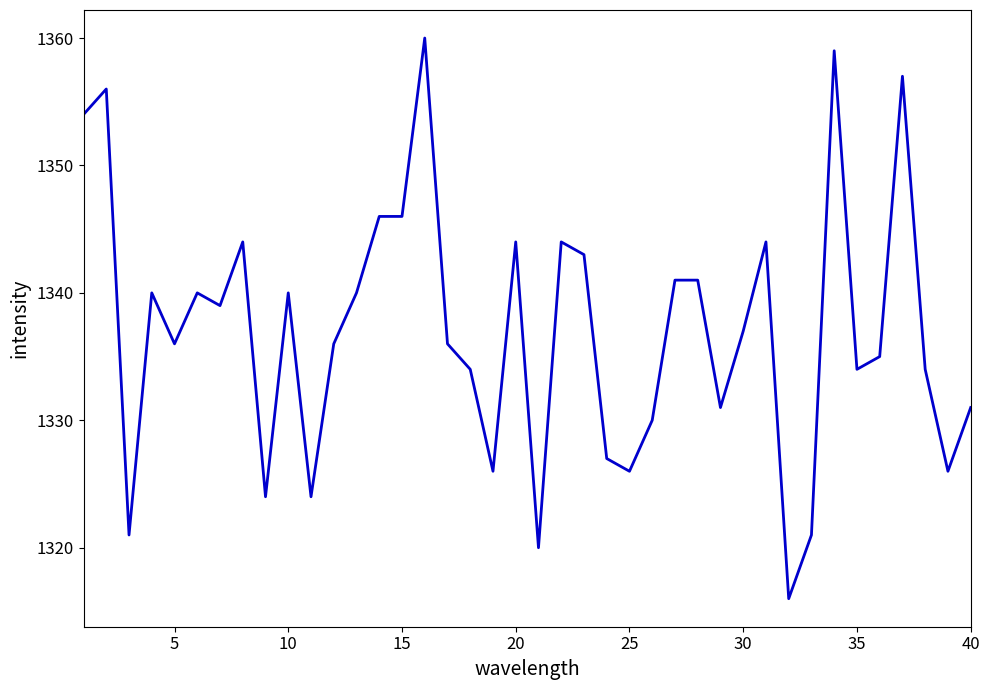

What is the minimum value shown in the chart?

1316